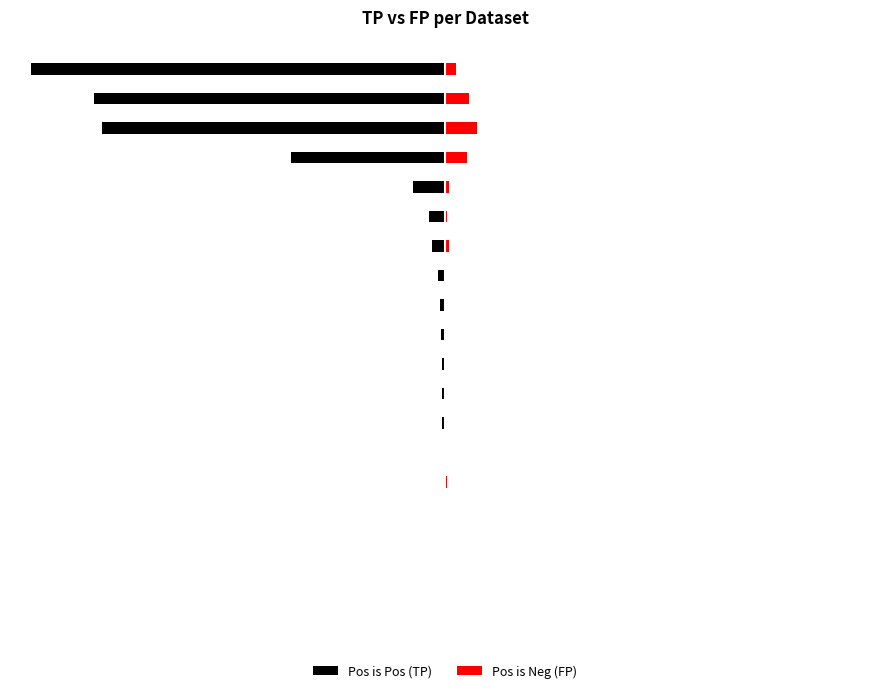

The value of Pos is Pos (TP) at 15 is -1301. True or false?

False